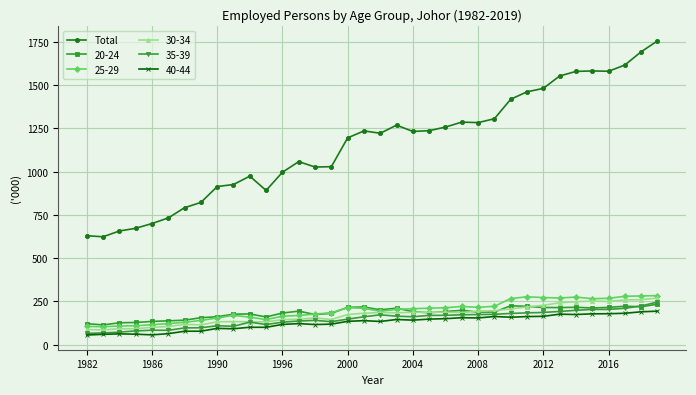

True or false: 25-29 has more than 1 points higher than both neighbors.

True